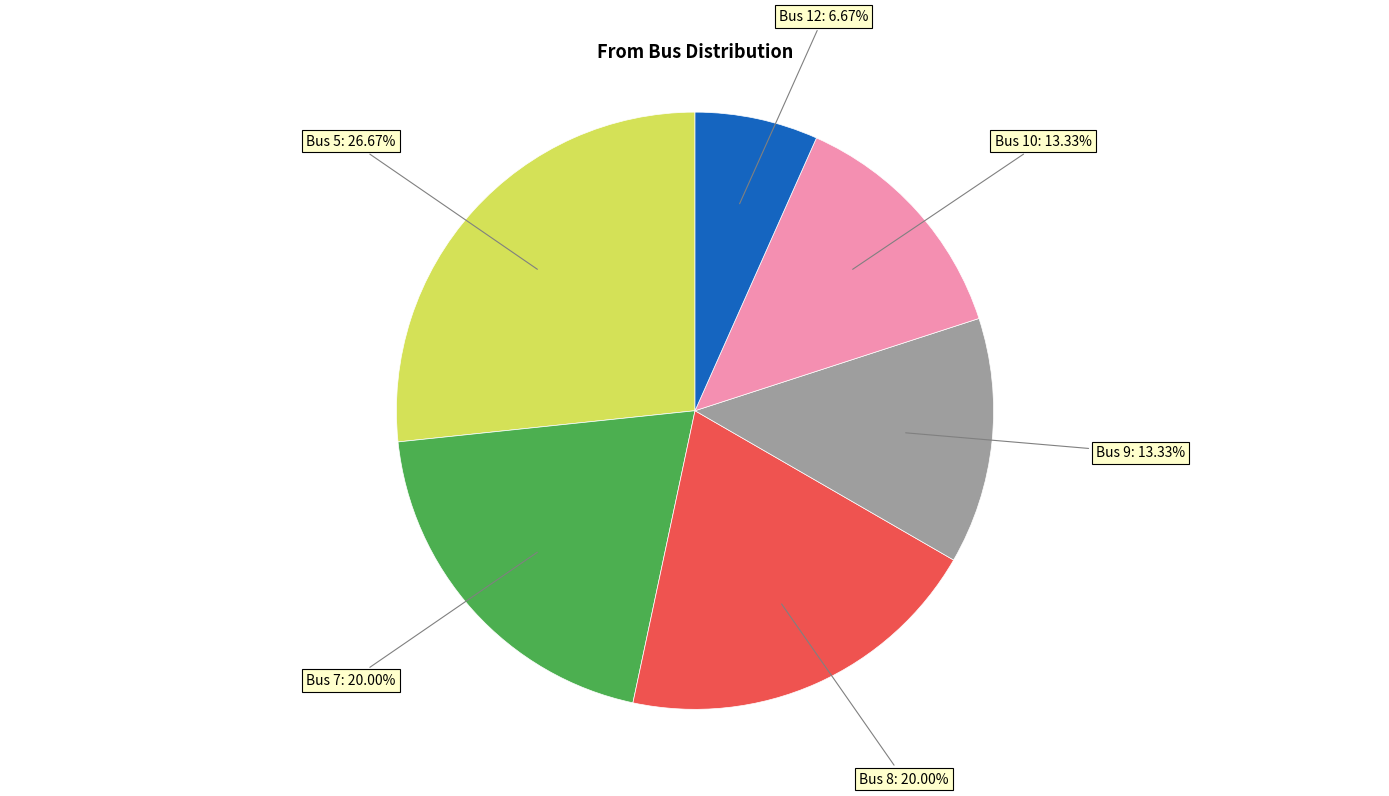

Is there a majority slice in this chart?

No